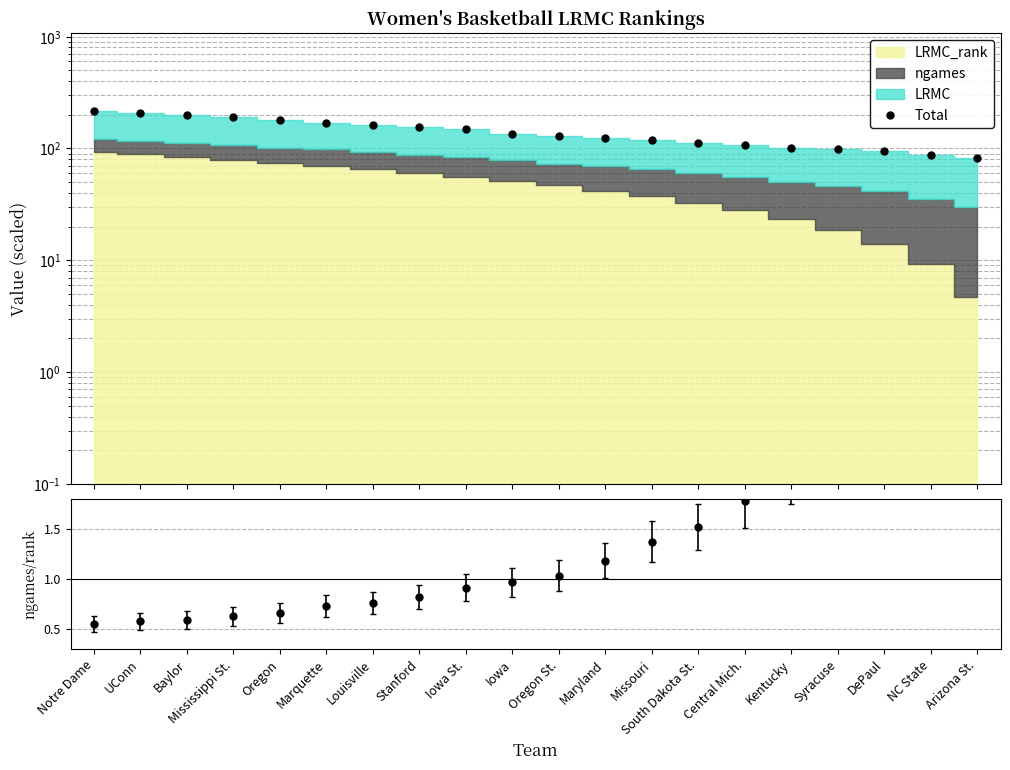

What is the difference between the values at Stanford and Kentucky?

52.1